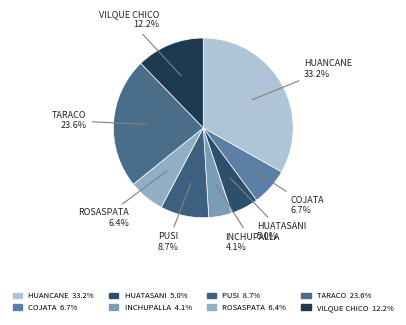

To the nearest percent, what is the average slice percentage?

12%